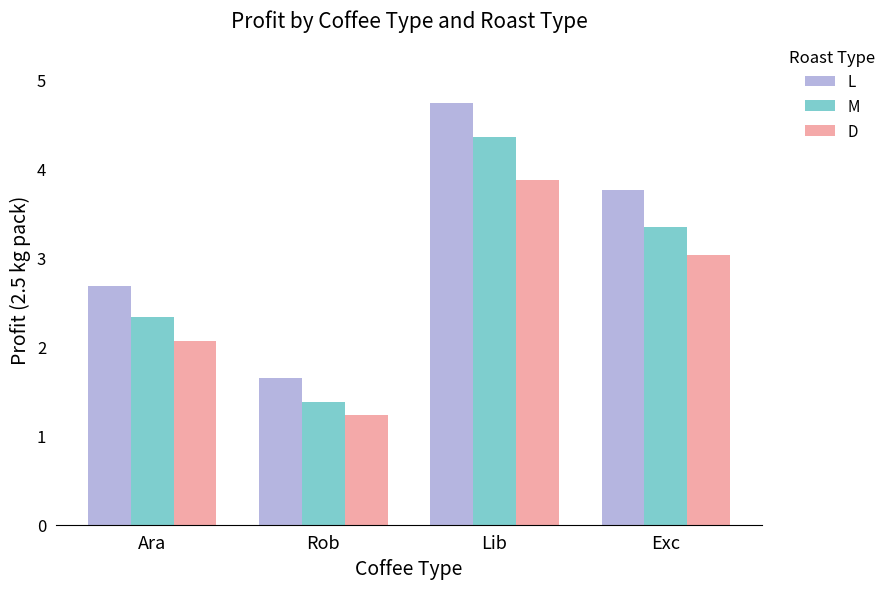

What is the average value of the L series?

3.2